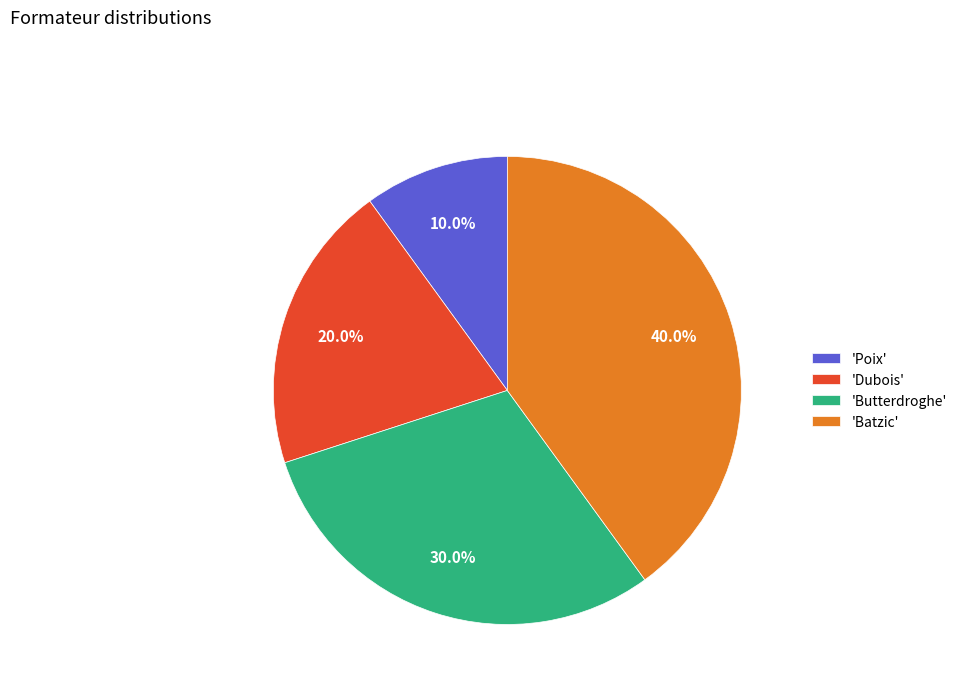

To the nearest percent, what is the average slice percentage?

25%